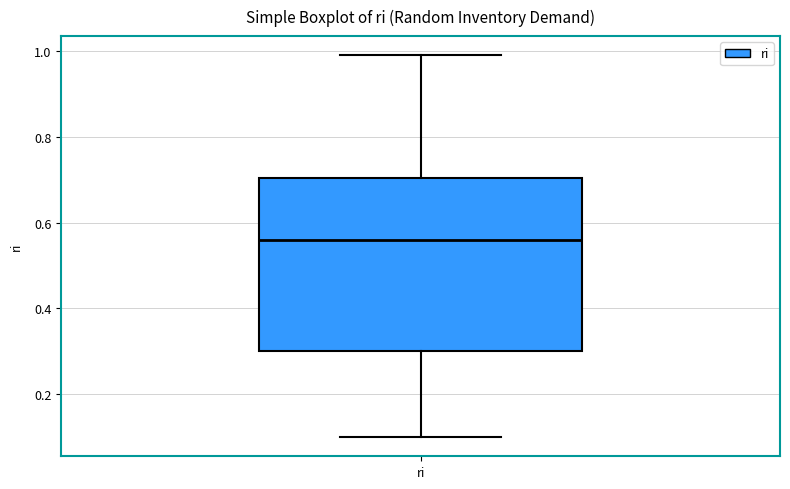

Where is the lower edge of the box for ri on the y-axis? The values are not printed on the chart, so give them approximately, as read against the axis.

0.30